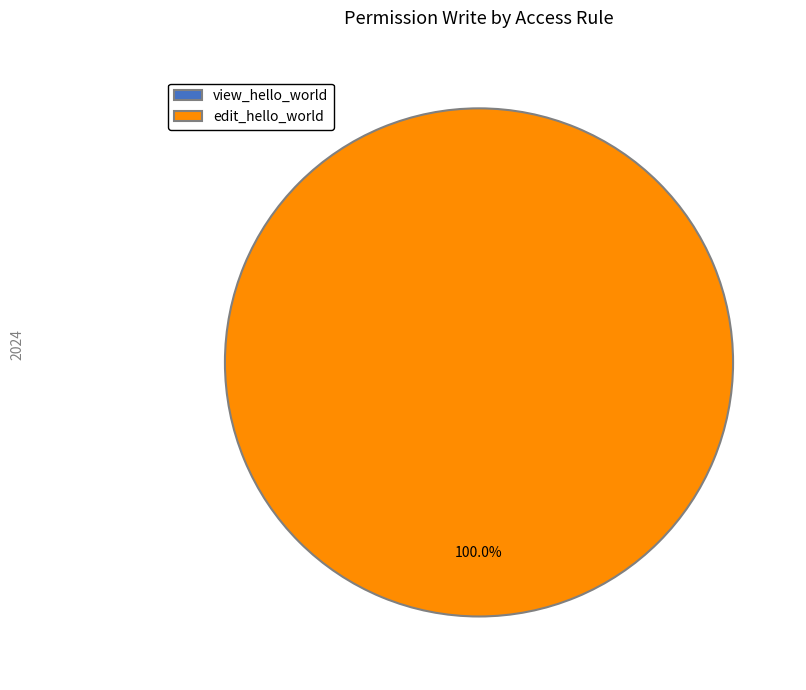

Is it true that edit_hello_world is 100% of the pie?

True